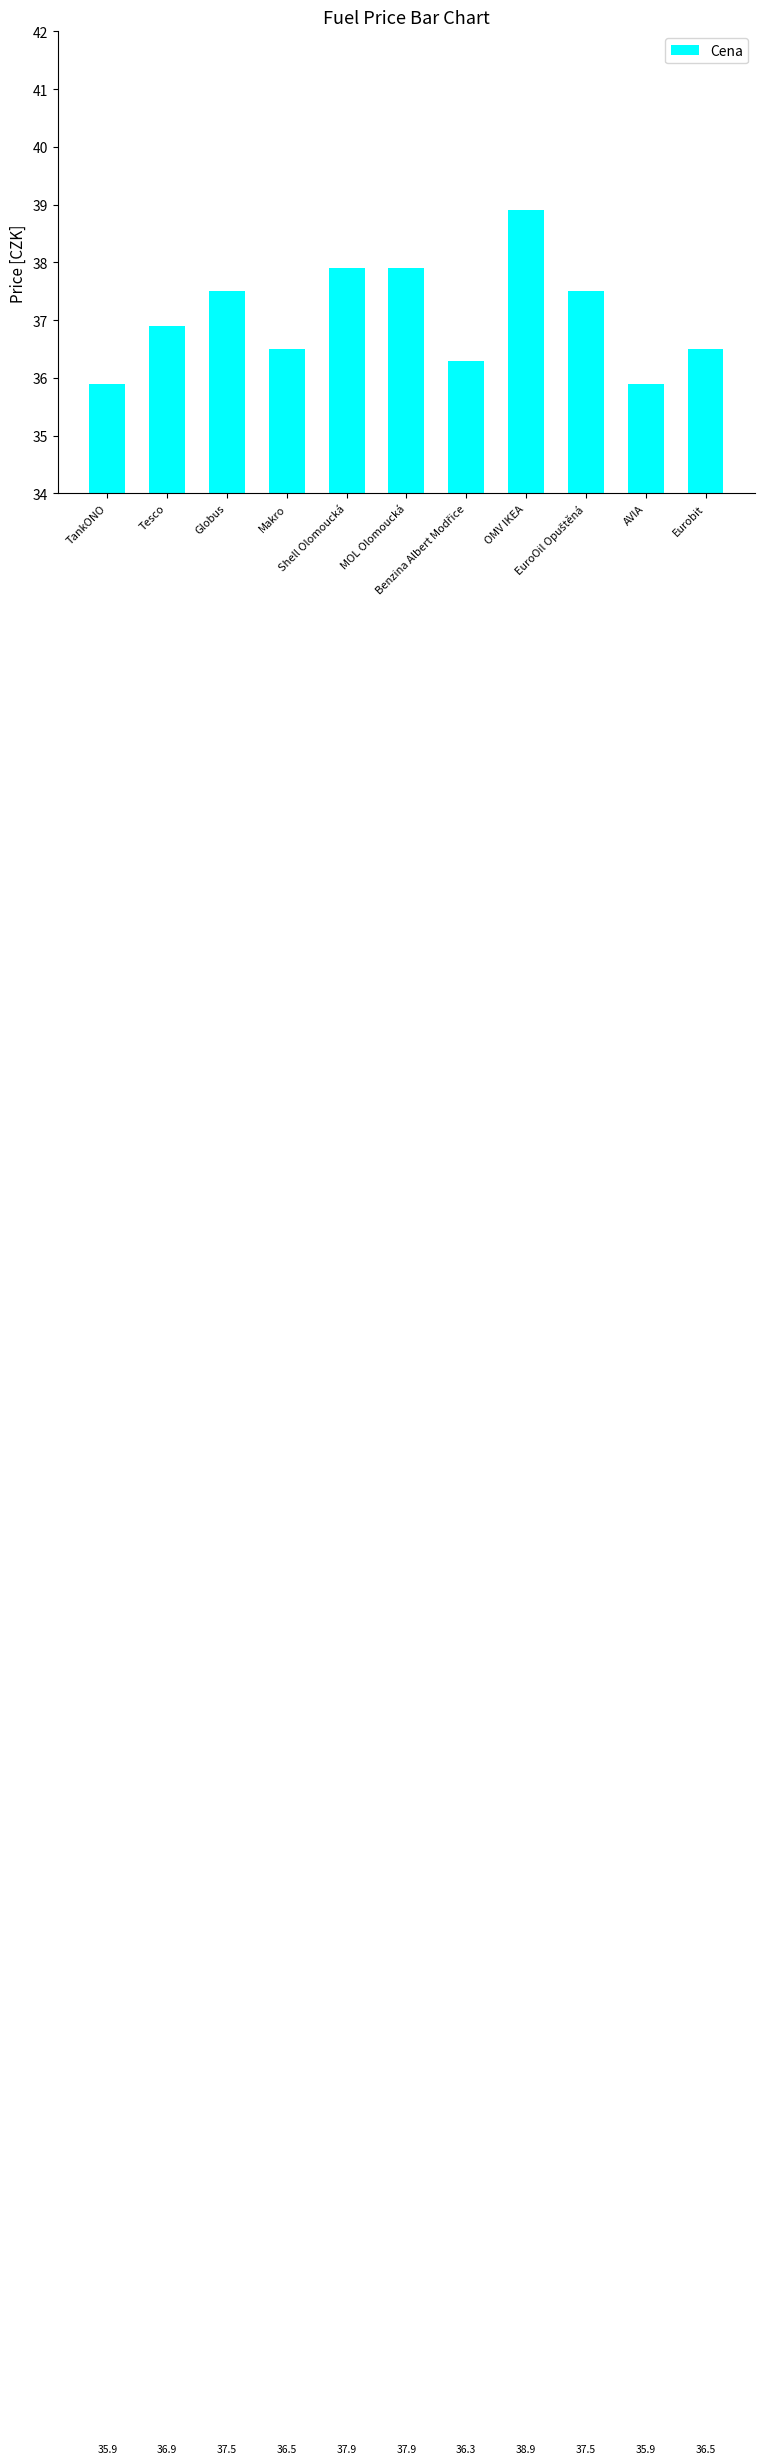

Are the bars horizontal?

No